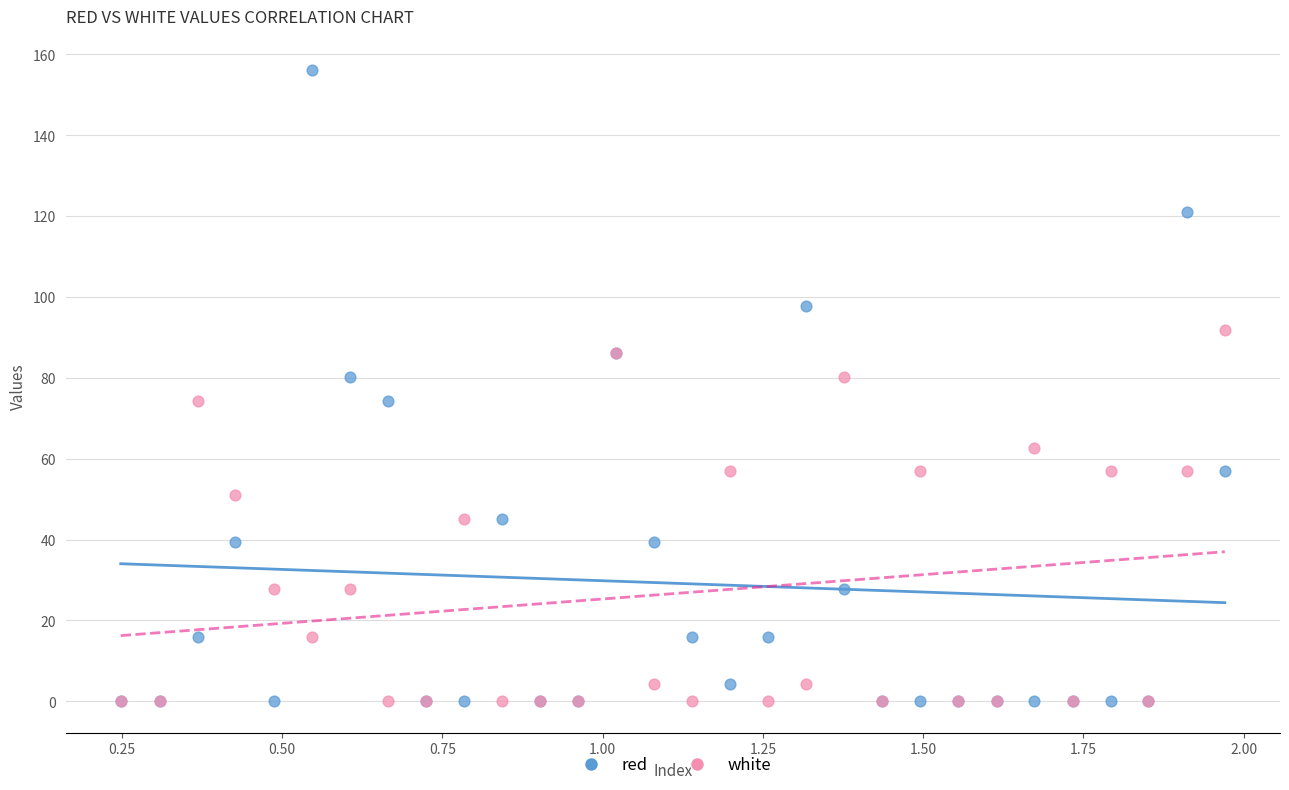

Which series has the largest Y range (max minus min)?

red